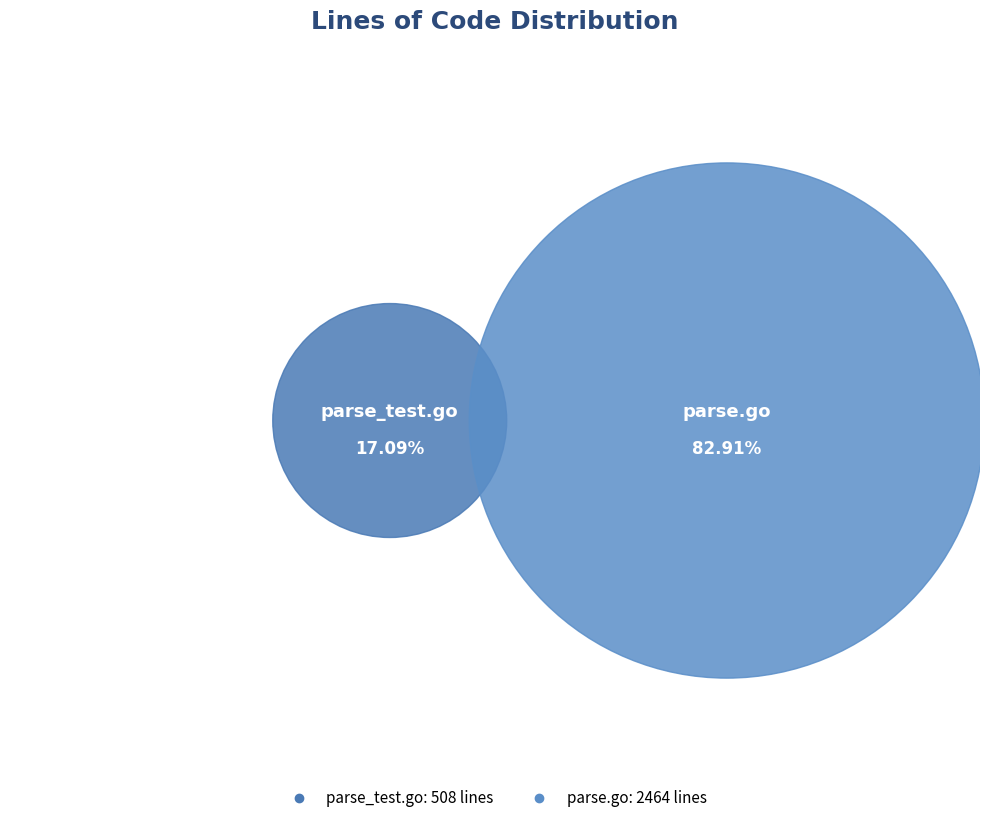

What is the ratio of the value at parse.go to the value at parse_test.go?

4.9